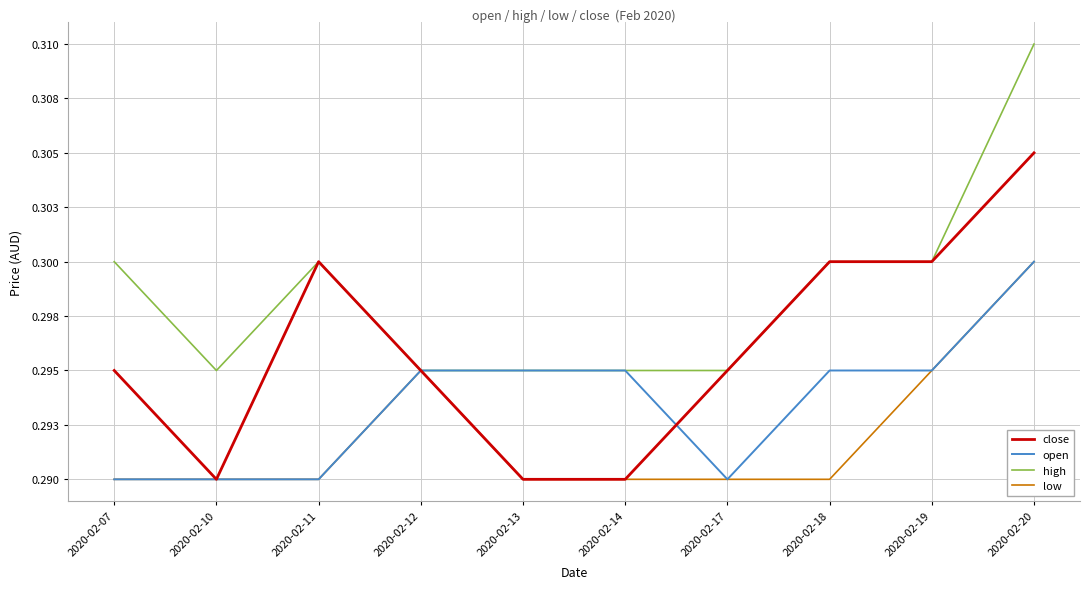

Does the chart have visible grid lines?

Yes